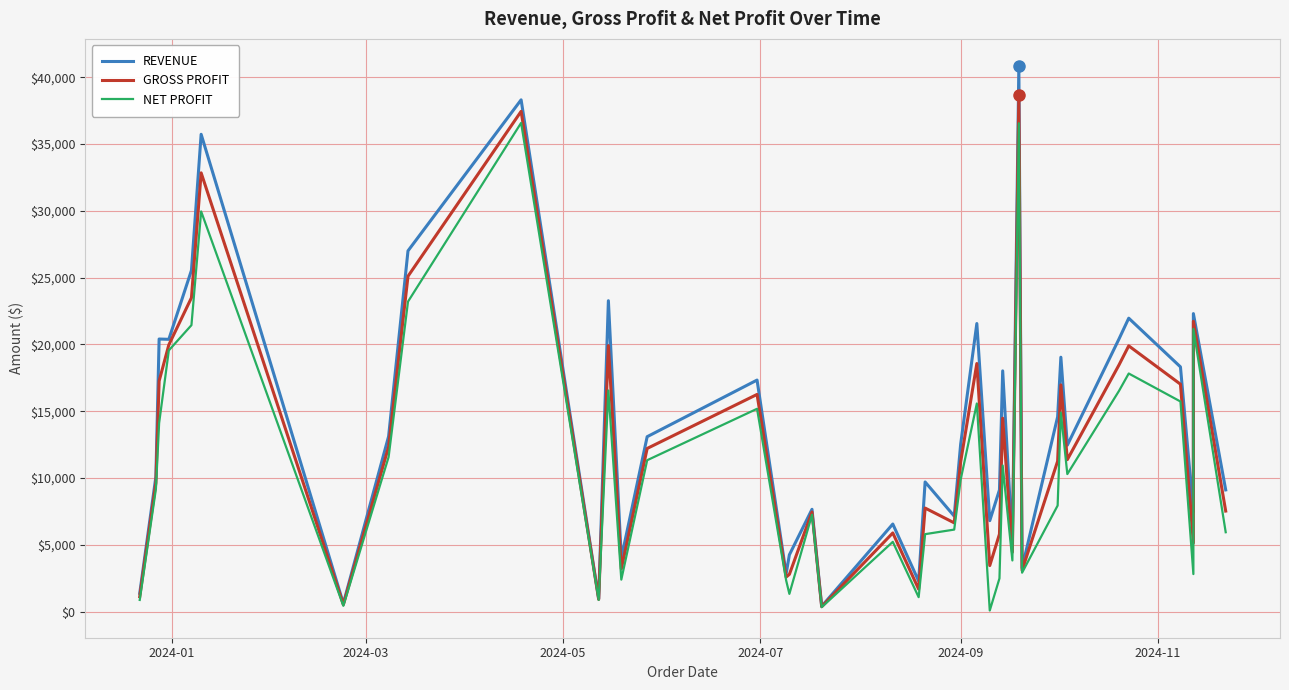

How many interior local valleys does the GROSS PROFIT series have?

12